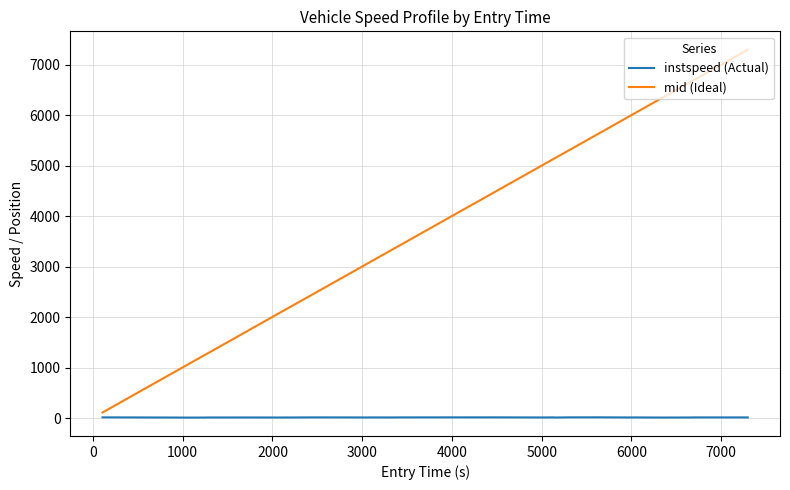

True or false: instspeed (Actual) and mid (Ideal) intersect in this chart.

False